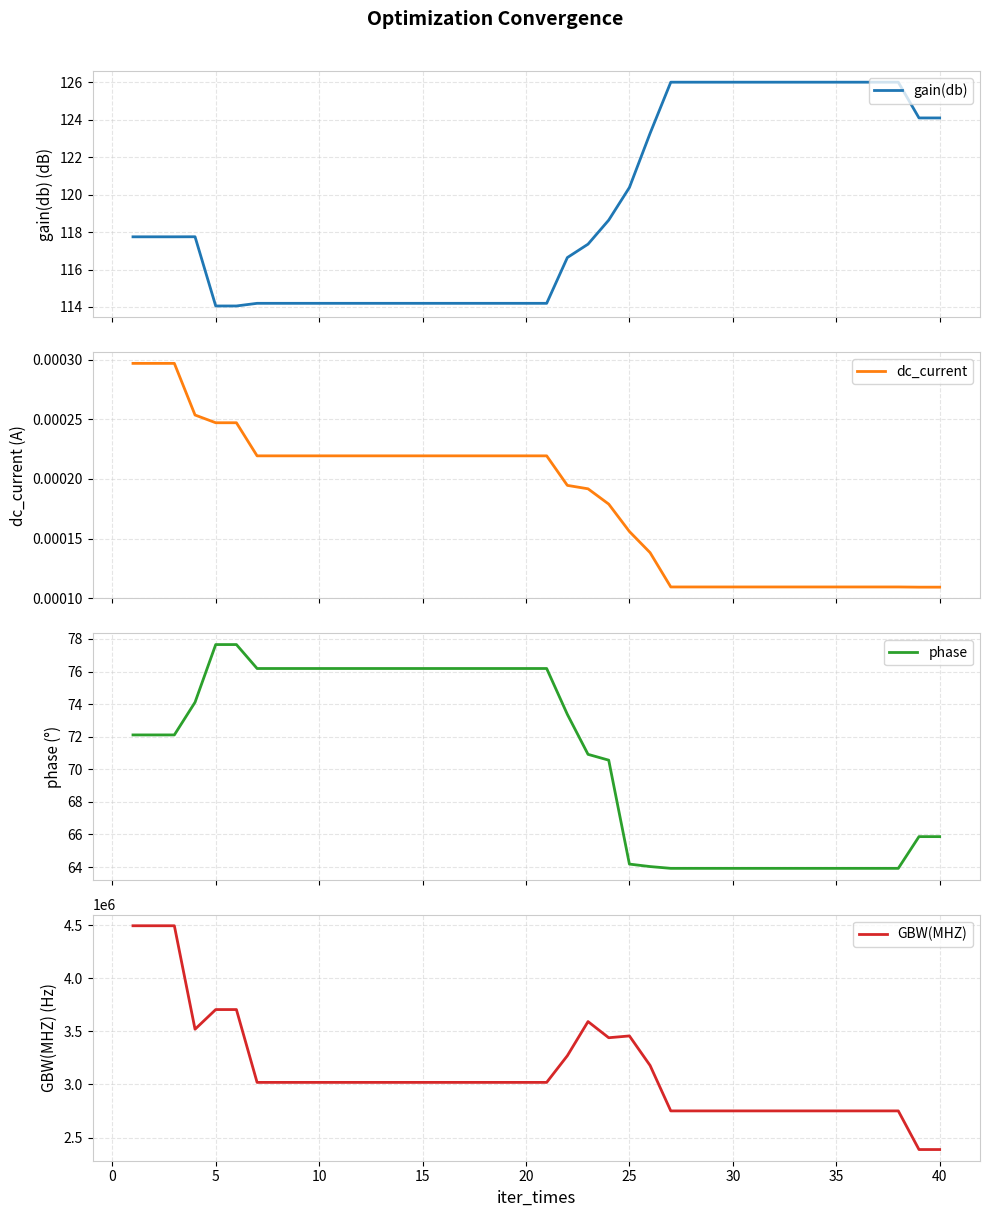

What is the difference between the maximum and minimum values in the gain(db) series?

11.9